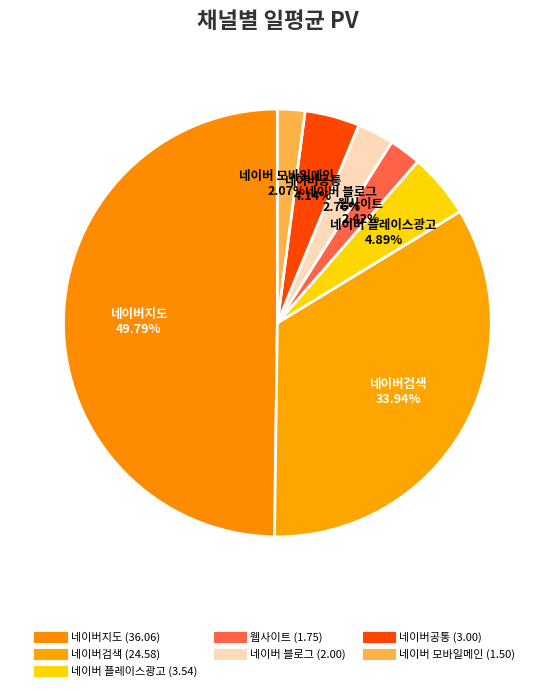

How many segments does this pie chart have?

7